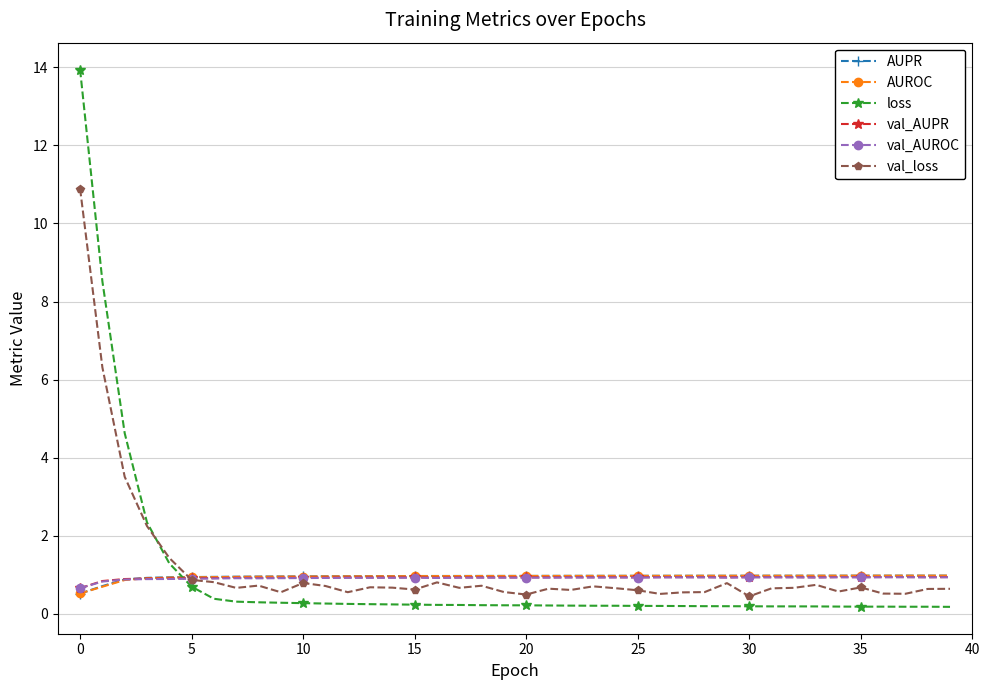

Which series has the widest spread of values?

loss